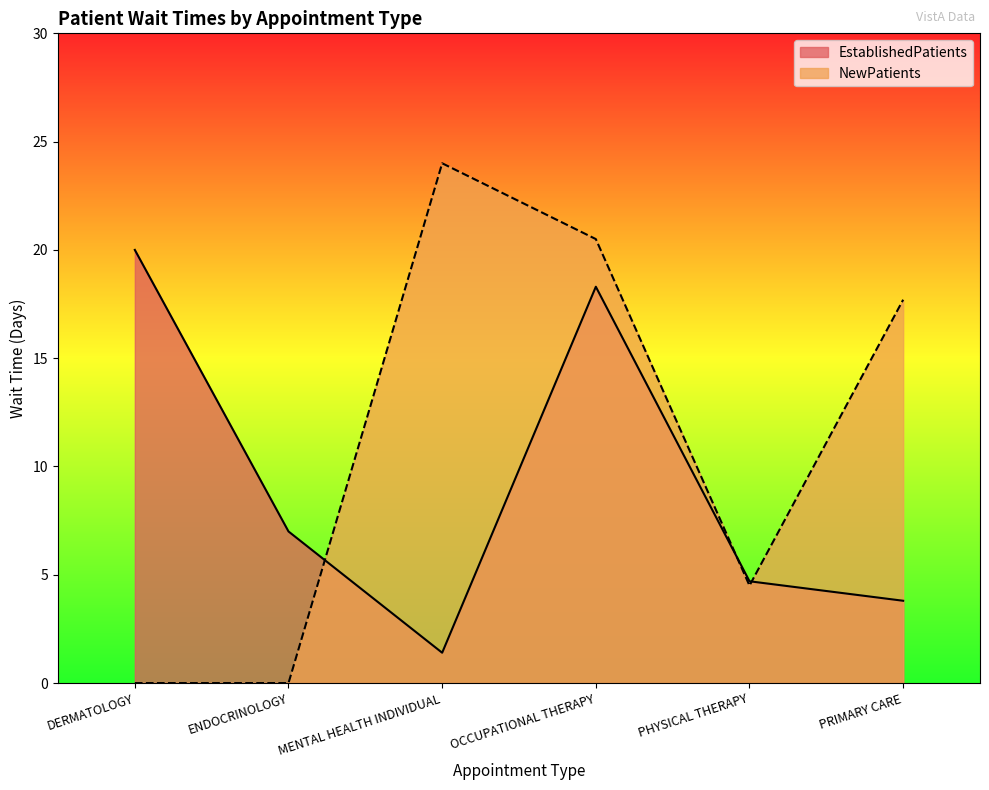

Reading right to left, transcribe all the data shown in this chart.

EstablishedPatients: 3.8	4.7	18.3	1.4	7.0	20.0
NewPatients: 17.7	4.5	20.5	24.0	0.0	0.0